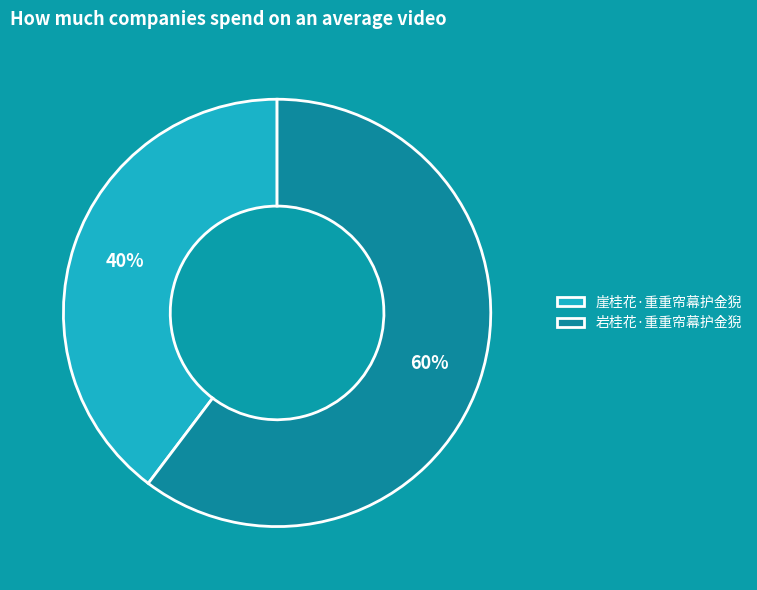

How many segments does this pie chart have?

2